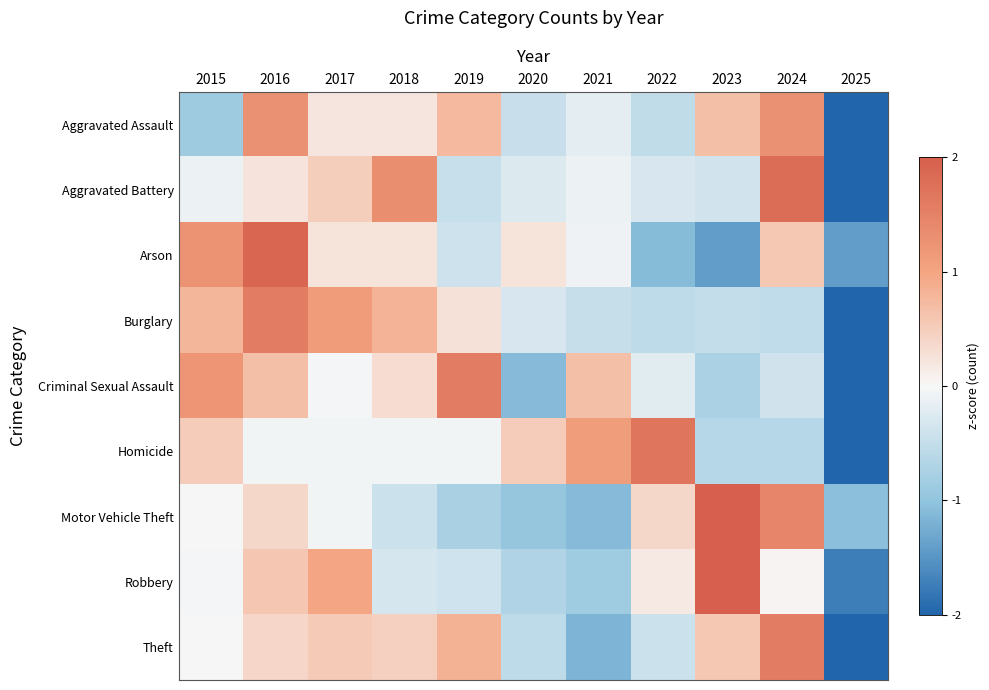

List the series in order of their peak value, lowest first.

Aggravated Assault, Theft, Criminal Sexual Assault, Burglary, Homicide, Aggravated Battery, Arson, Motor Vehicle Theft, Robbery